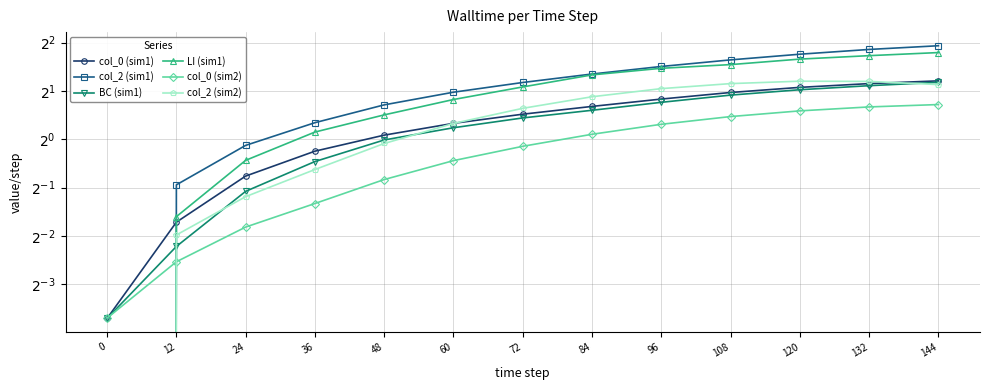

What is the maximum value shown in the chart?

3.8